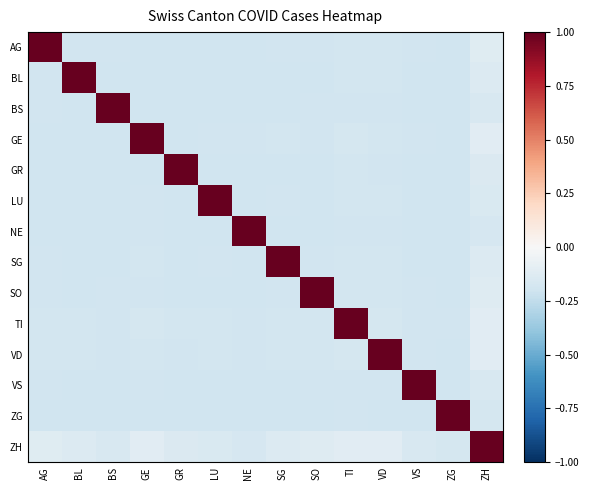

At which category is the sum across all series the highest?

ZH